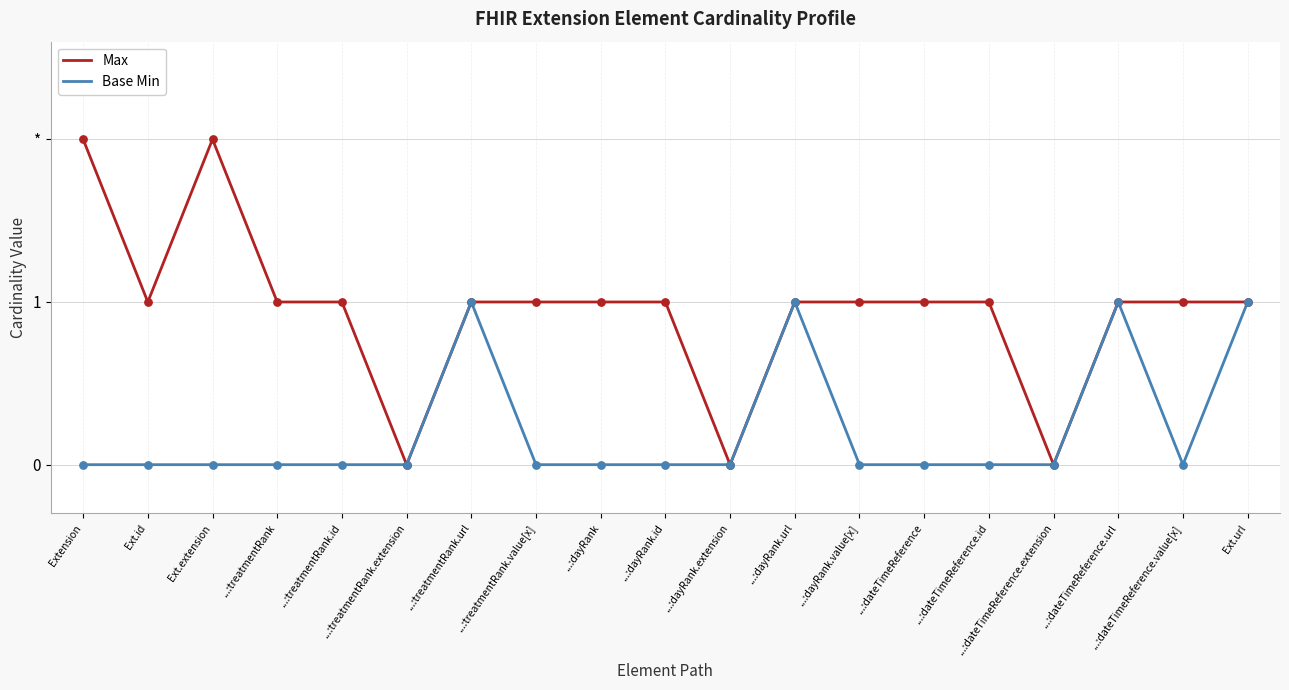

At which category is the sum across all series the highest?

Extension